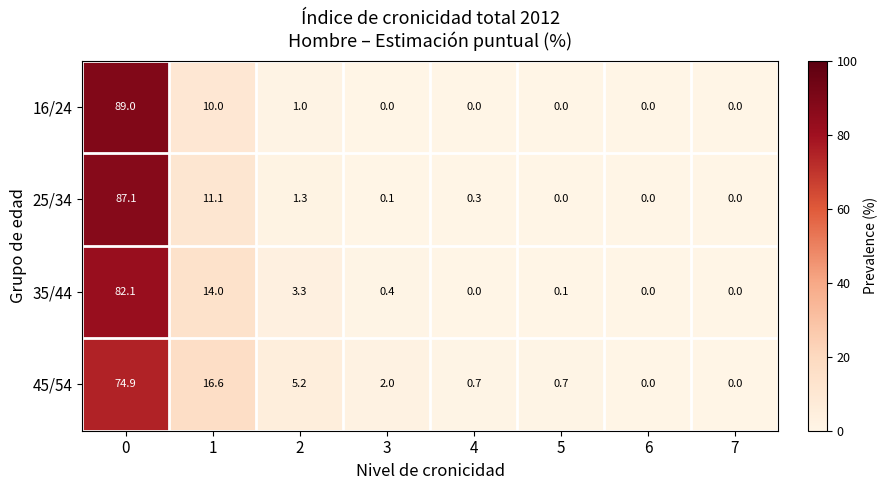

The 45/54 series shows 0.7 at 4. True or false?

True